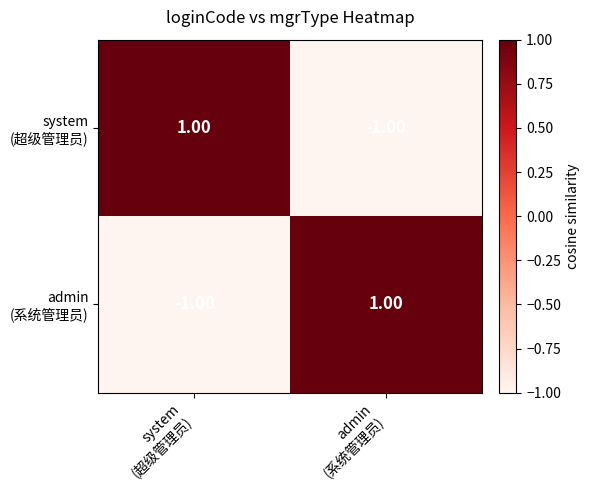

How many series are shown in this chart?

2